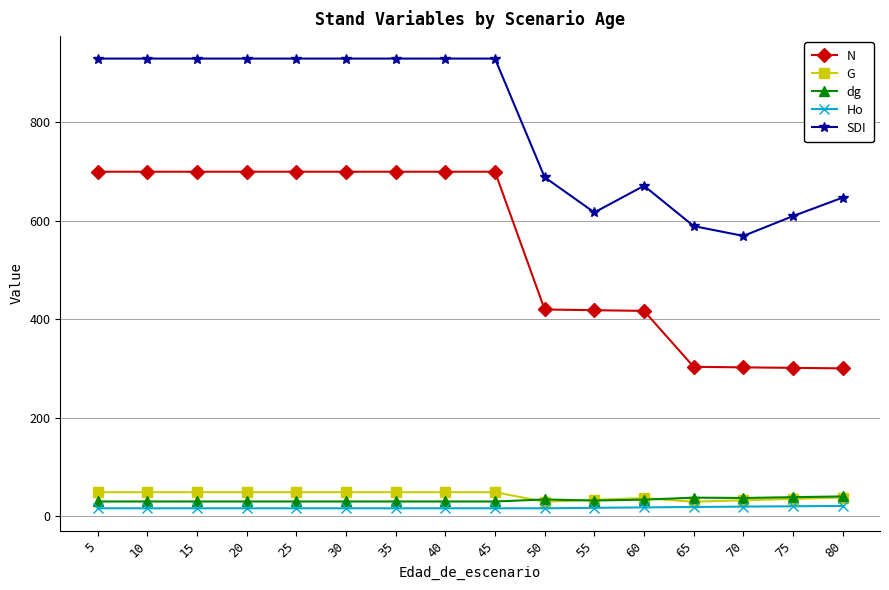

How many distinct data groups are displayed?

5